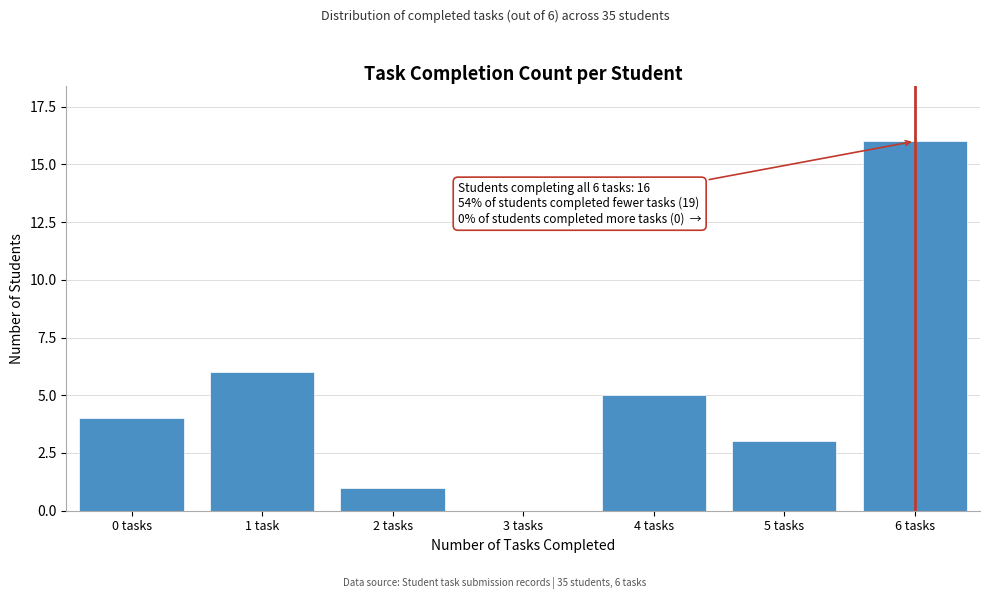

Reading left to right, what are all the values shown in this chart?

0 tasks=4	1 task=6	2 tasks=1	3 tasks=0	4 tasks=5	5 tasks=3	6 tasks=16